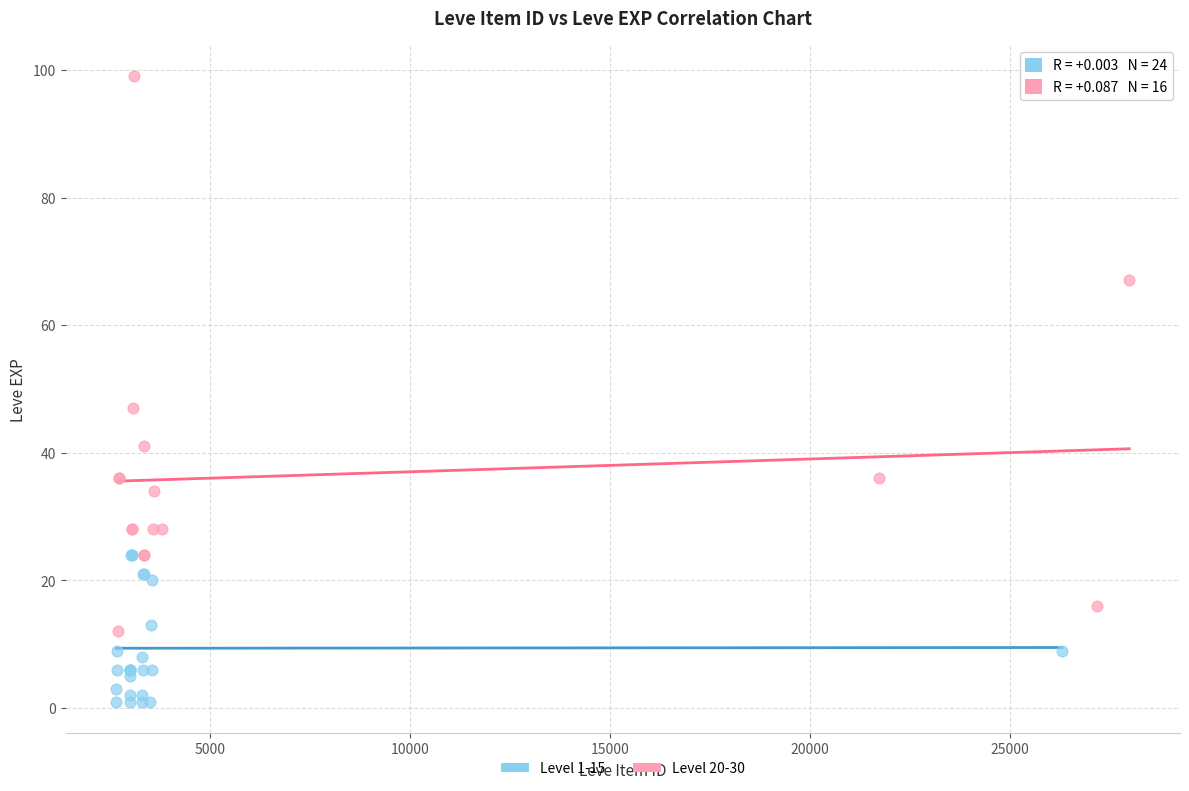

Which series has the widest spread of Y values?

Level 20-30